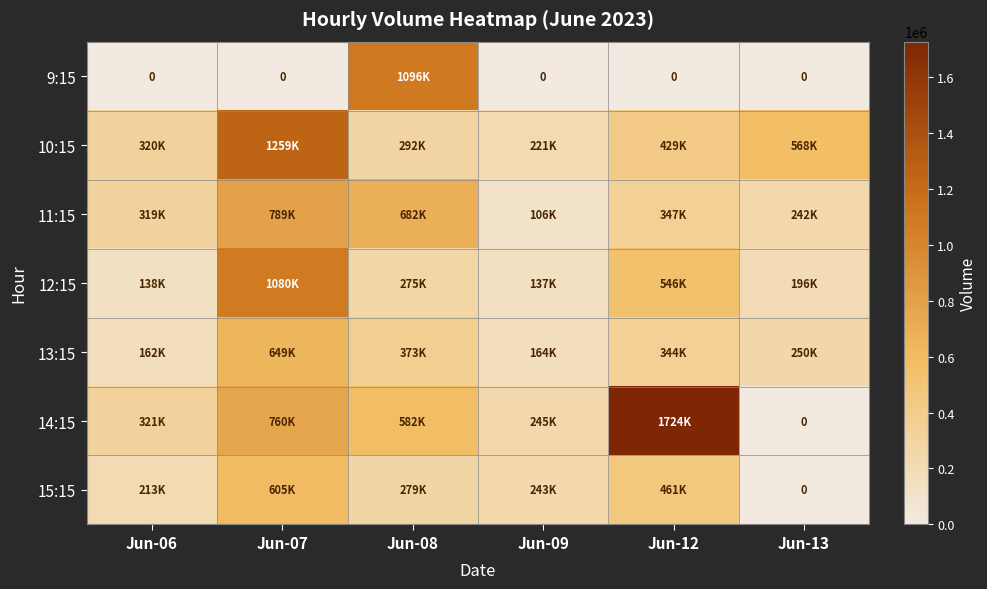

What is the difference between the maximum and minimum values in the 9:15 series?

1096235